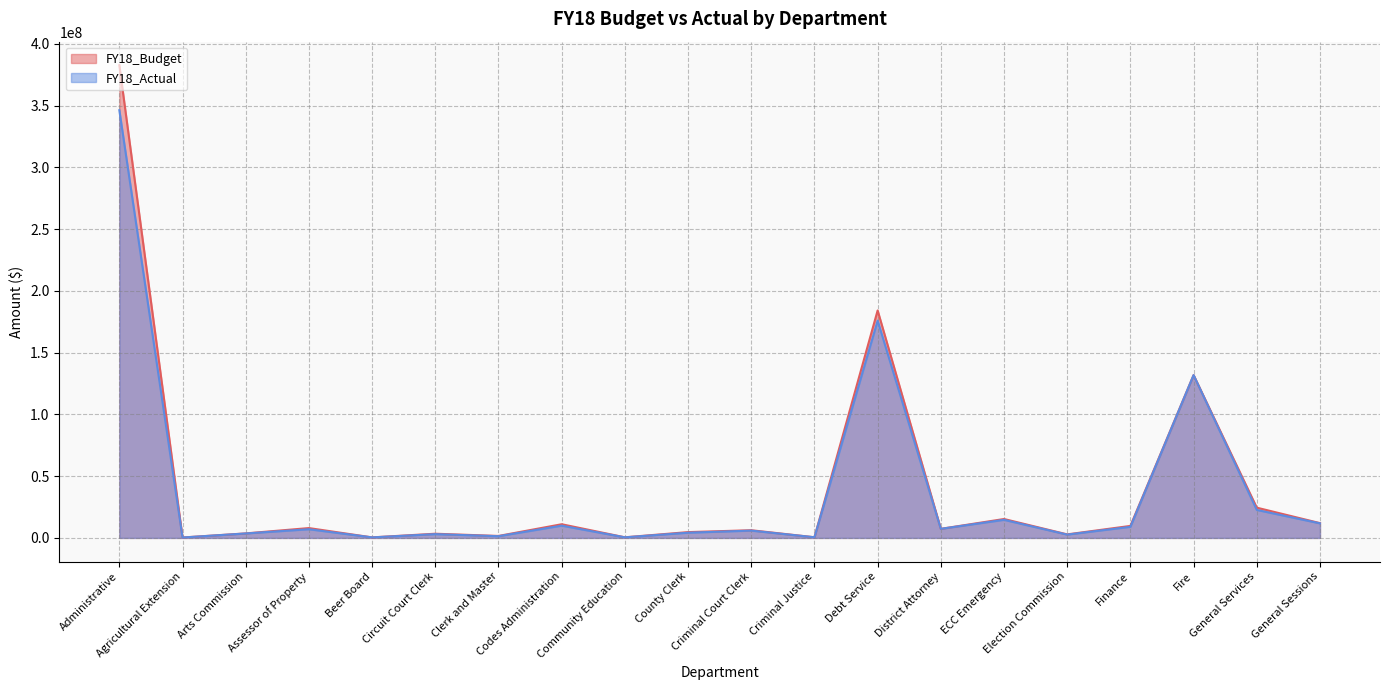

What is the lowest value of the FY18_Budget series?

334800.0